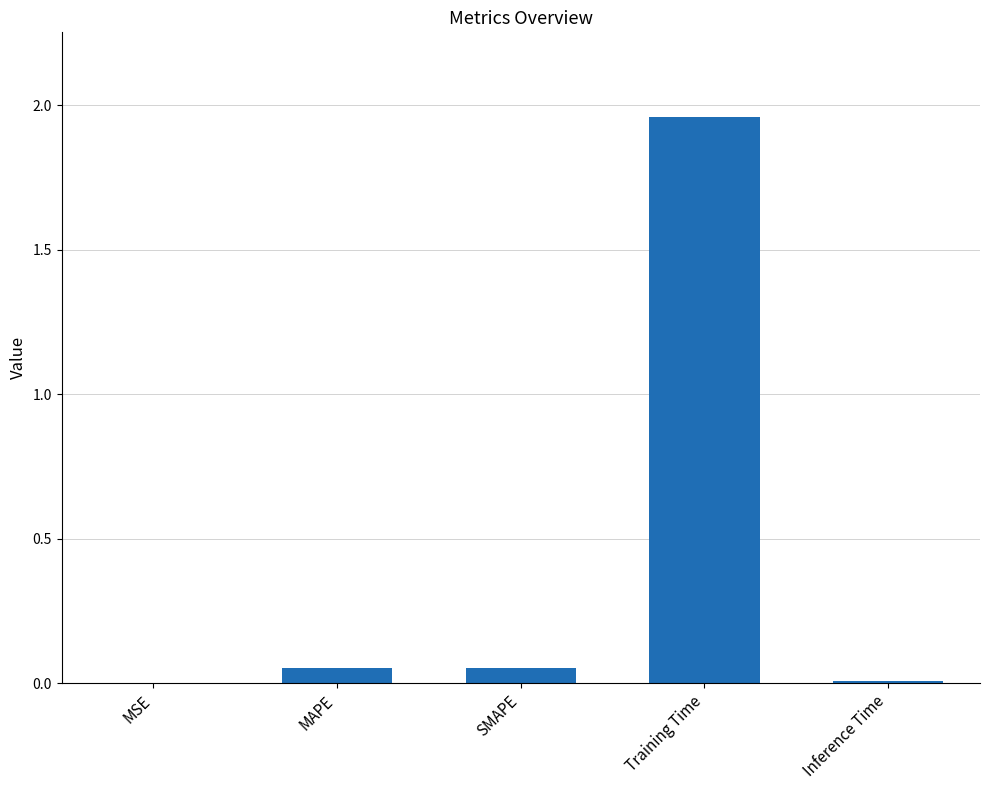

Is it true that the value at MSE is 0.0?

True